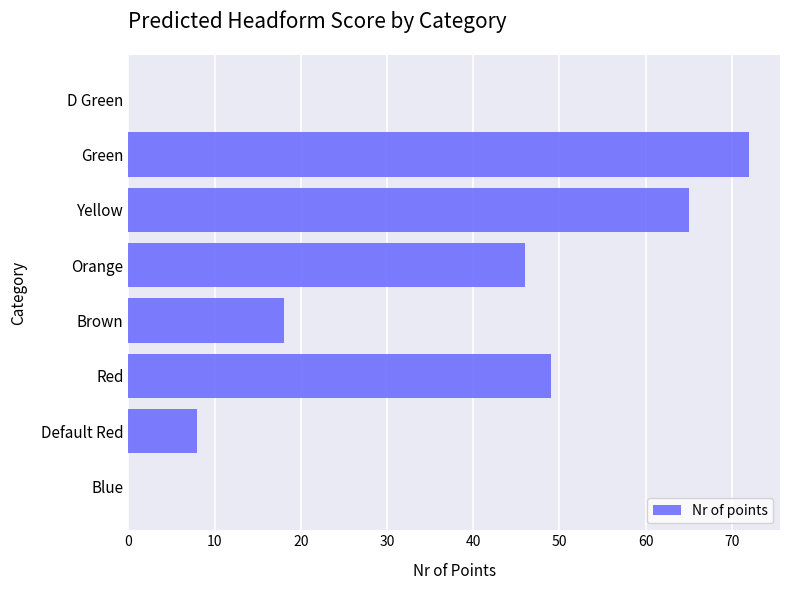

What is the maximum value shown in the chart?

72